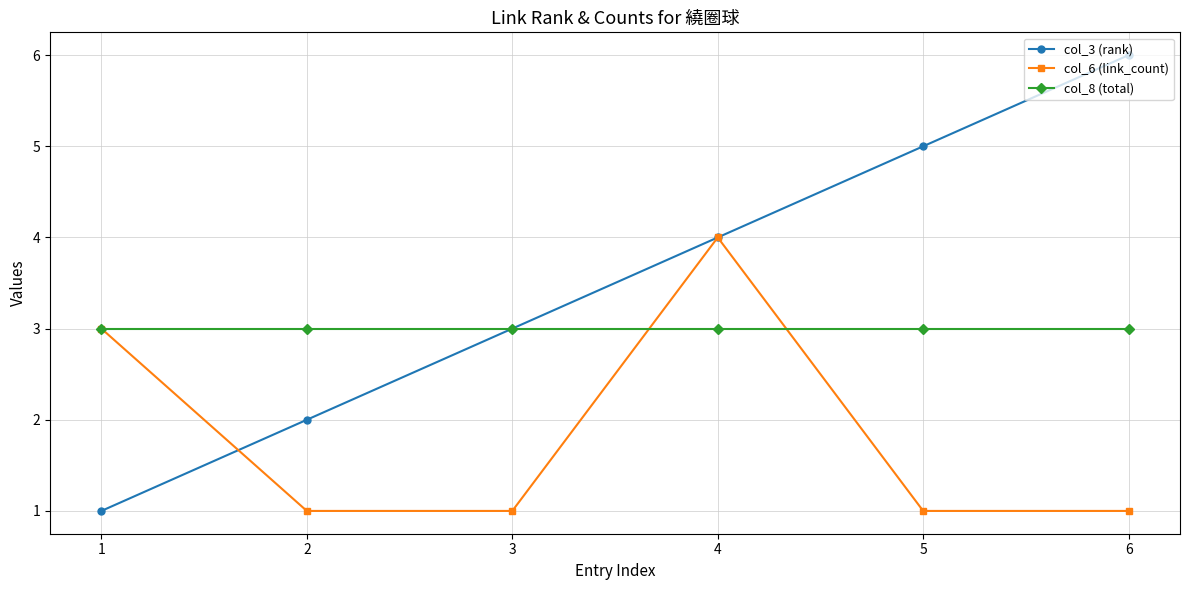

Does the chart have visible grid lines?

Yes